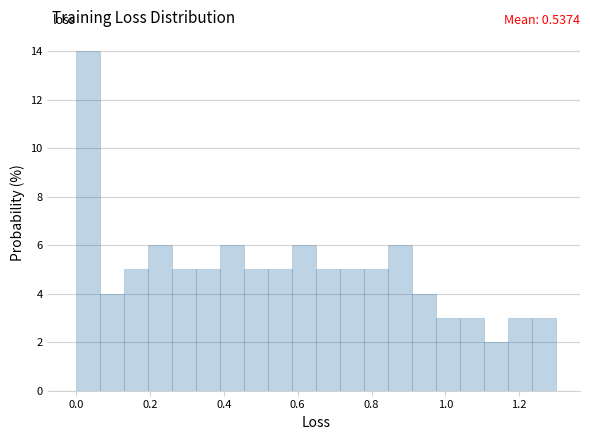

Around what value on the x-axis is the tallest bar? Give the approximate position of its centre, as read against the axis.

0.04